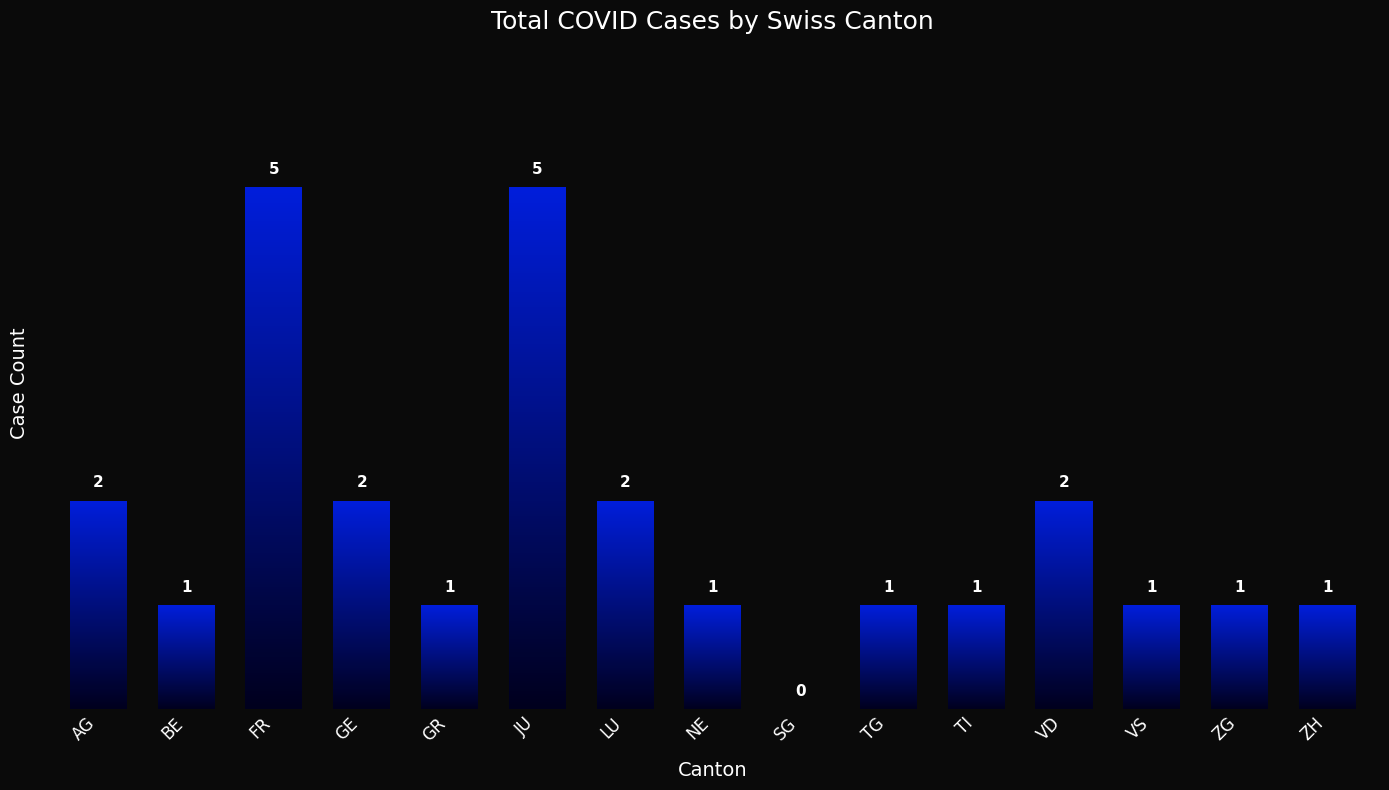

What is the maximum value shown in the chart?

5